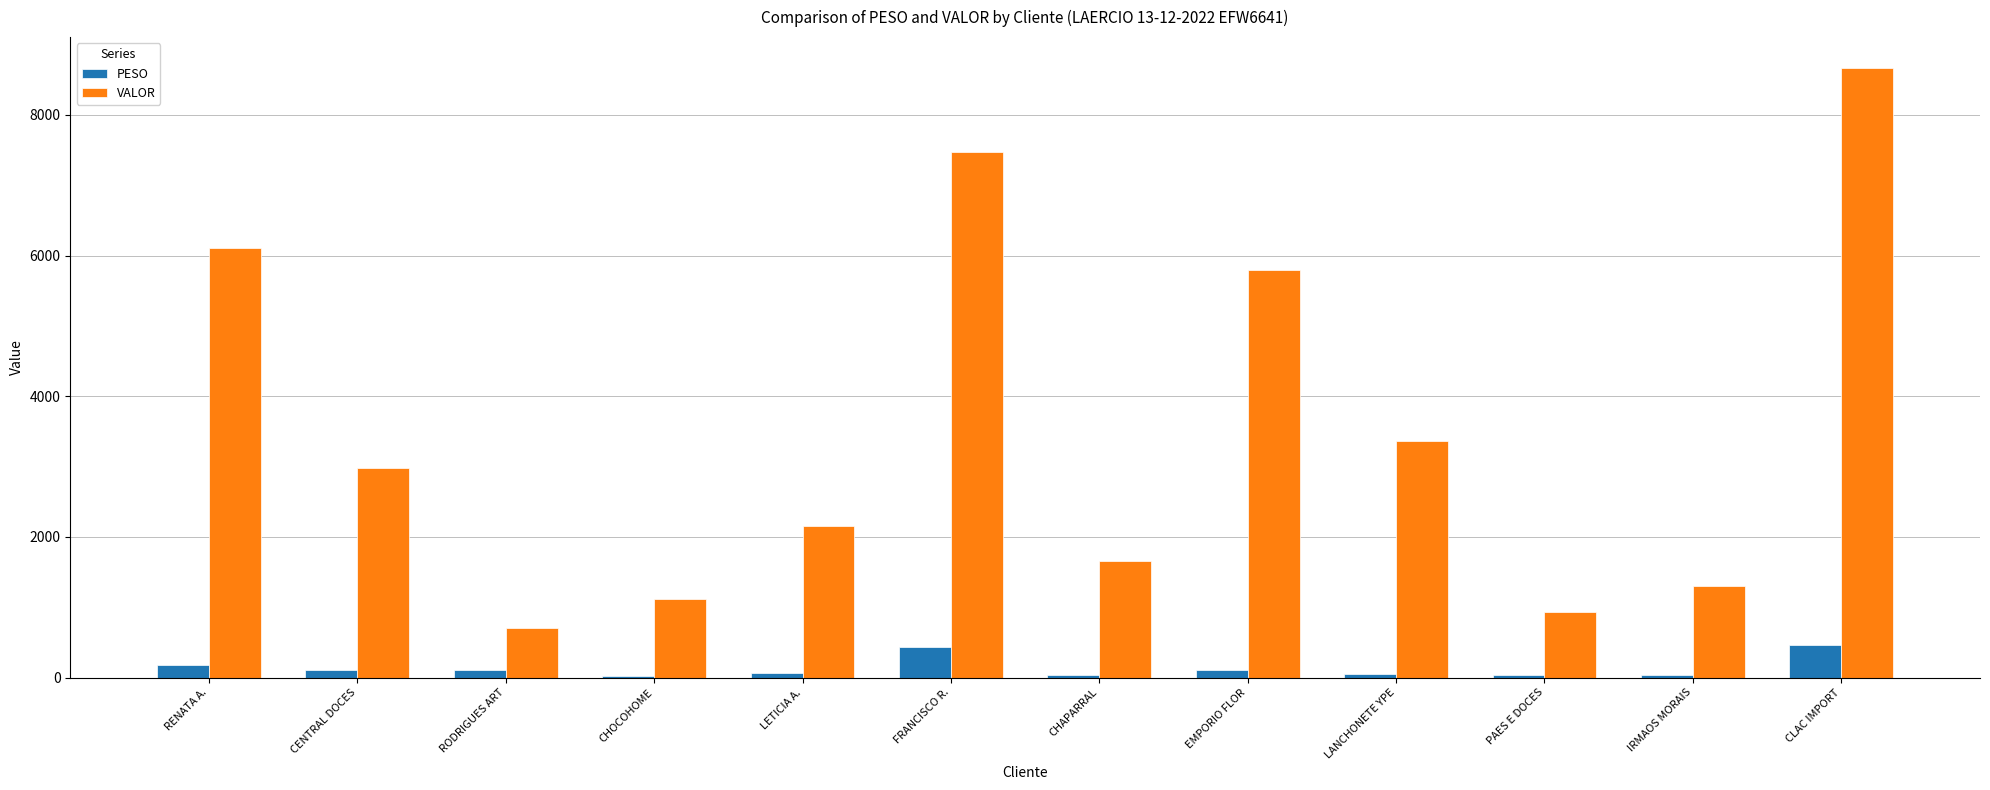

What are all the series names shown in the legend?

PESO, VALOR